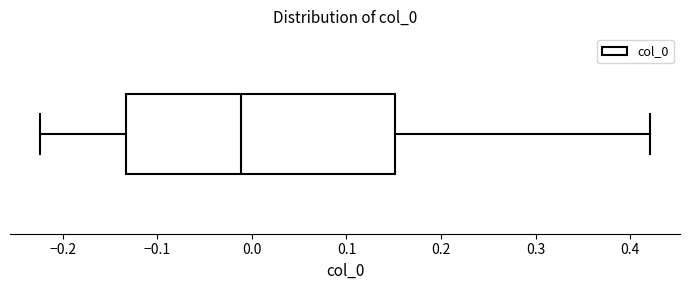

Transcribe this box plot: give where the median line is, the range the box spans, and where the two whiskers end, as read against the x-axis. The values are not printed on the chart, so give them approximately, as read against the axis.

median -0.01, box -0.13 to 0.15, whiskers -0.22 to 0.42